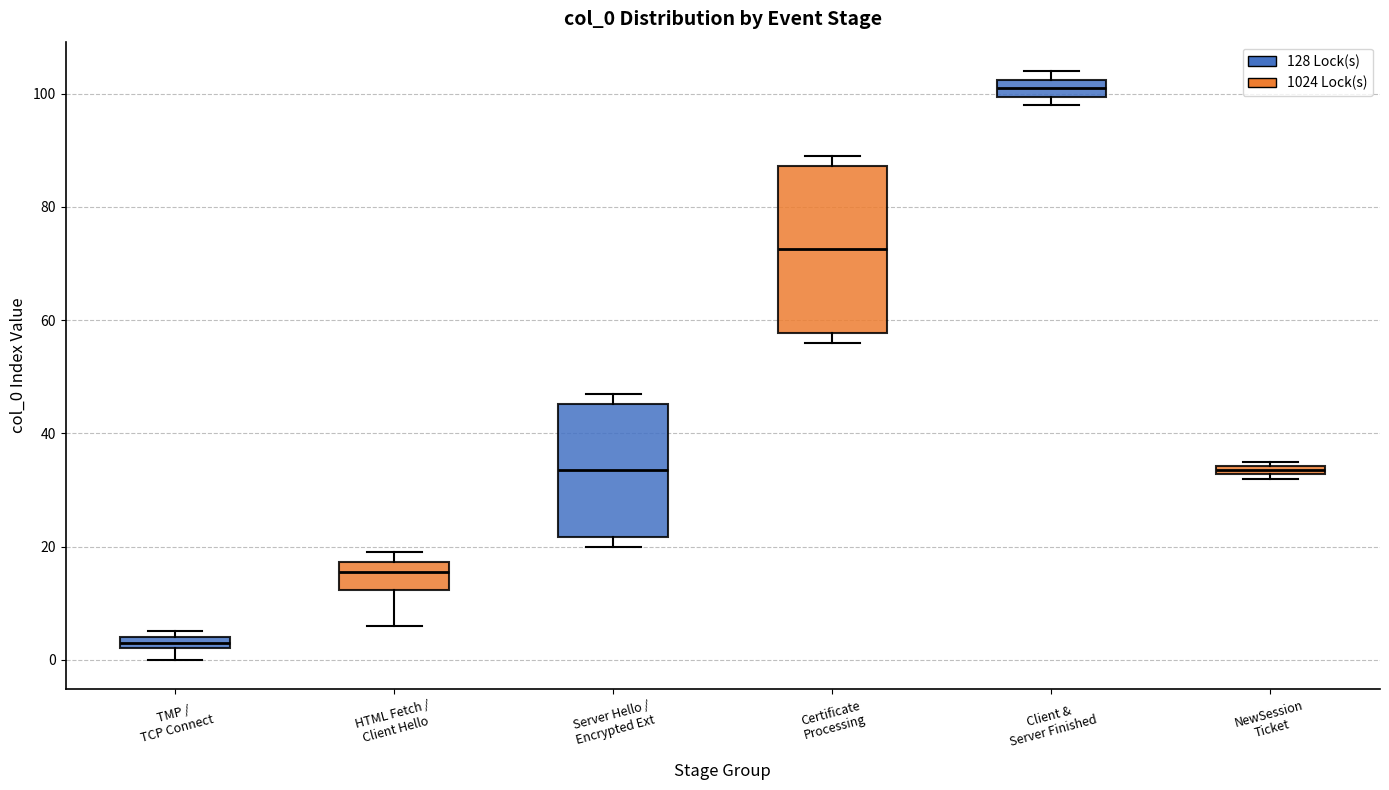

Where is the lower edge of the box for Client & Server Finished on the y-axis? The values are not printed on the chart, so give them approximately, as read against the axis.

100